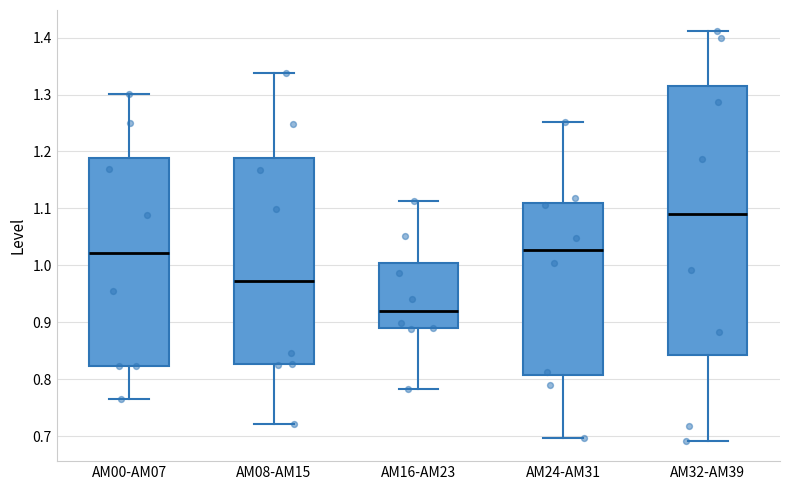

Comparing the boxes themselves (not the whiskers), which one is the tallest?

AM32-AM39